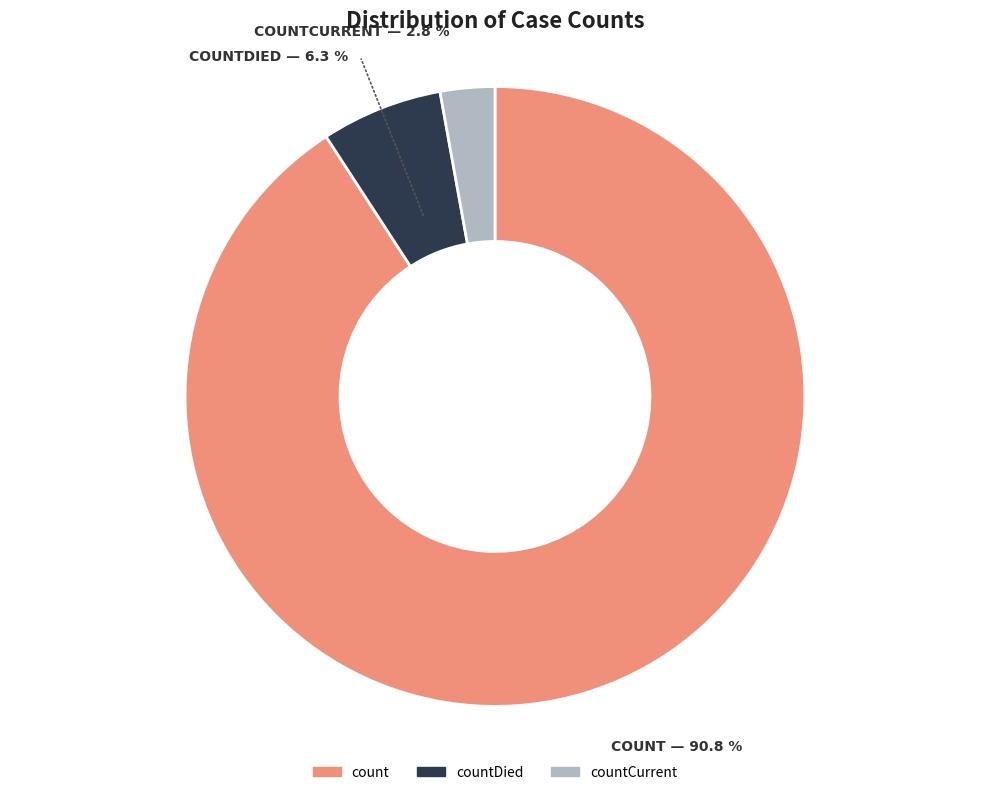

Combined, do countCurrent and countDied account for over 50%?

No